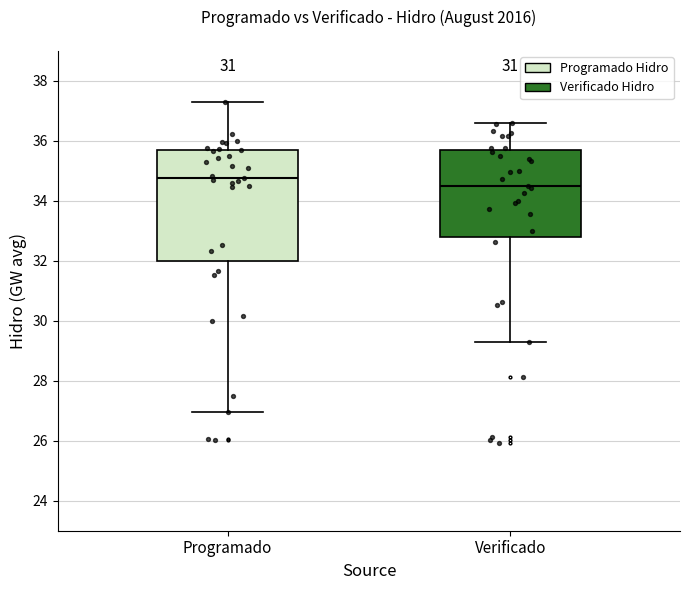

Reading left to right, transcribe this box plot: for each box, give where its median line is, the range the box spans, and where its two whiskers end, as read against the y-axis. The values are not printed on the chart, so give them approximately, as read against the axis.

Programado: median 34.8, box 32.0 to 35.6, whiskers 27.0 to 37.2
Verificado: median 34.4, box 32.8 to 35.6, whiskers 29.2 to 36.6